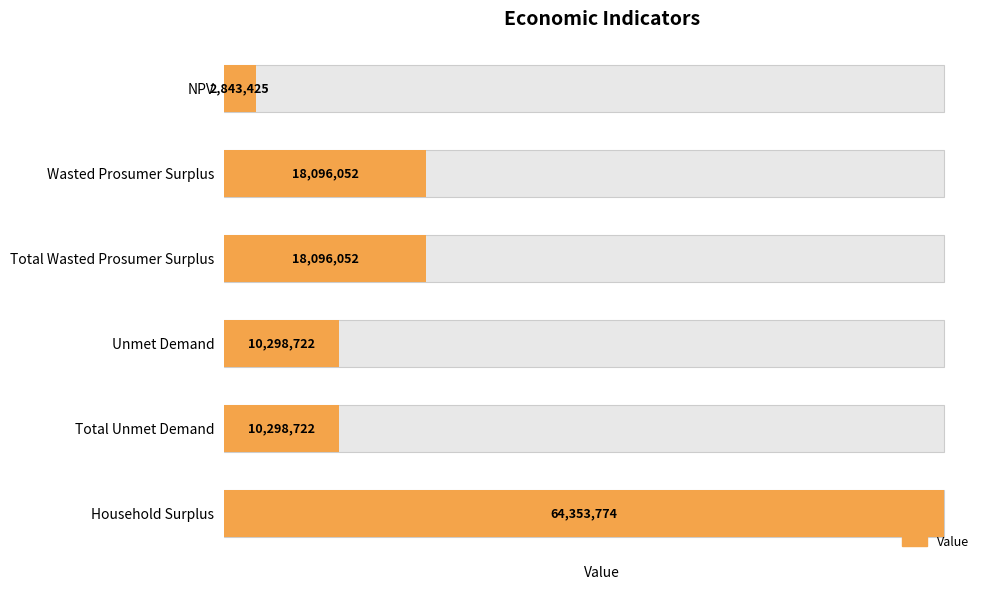

Where does the data first go above 18096051?

Wasted Prosumer Surplus